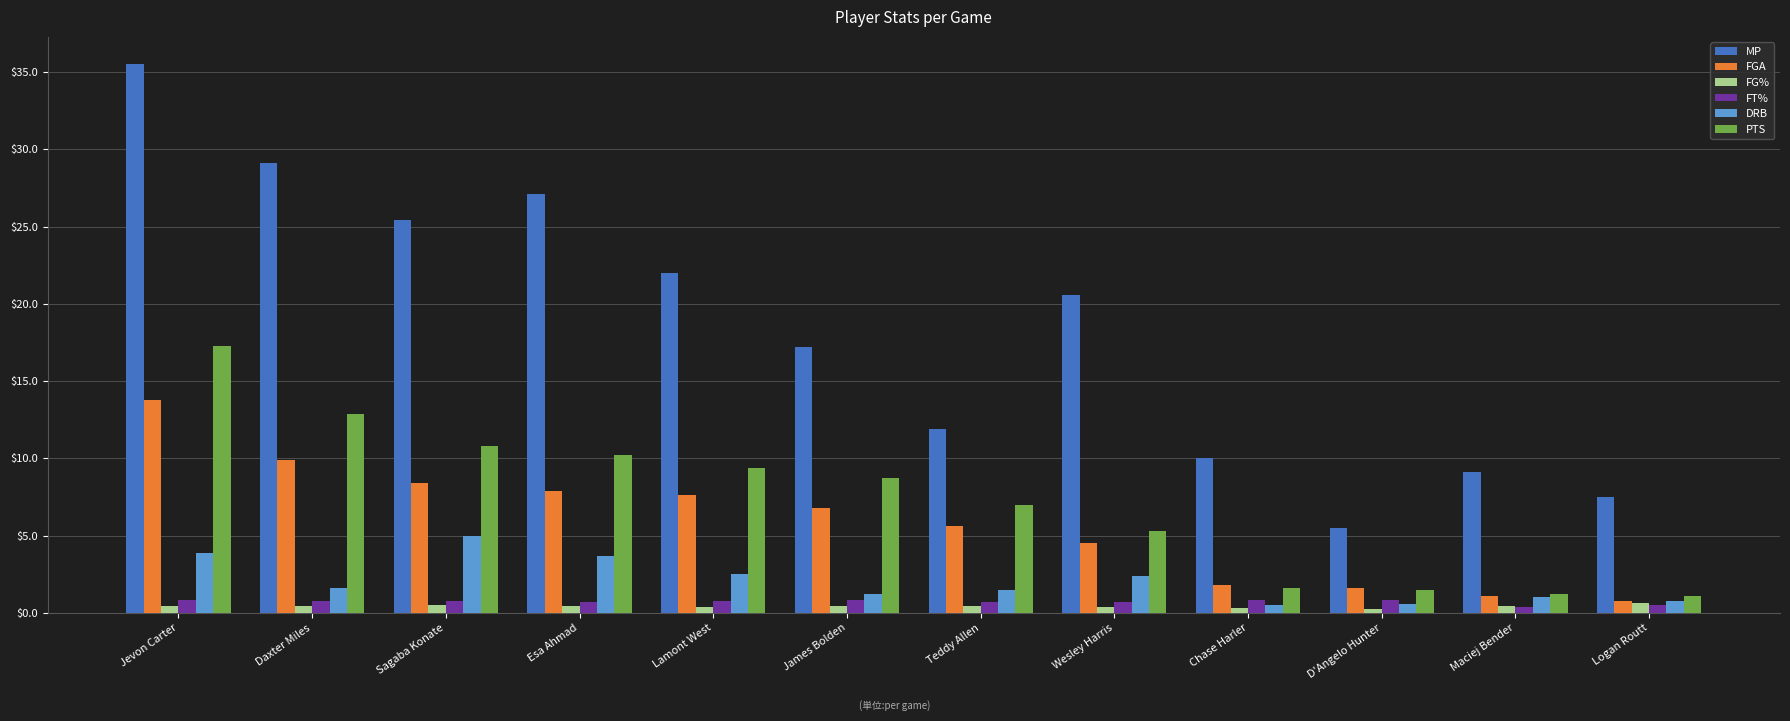

Is the value of FT% at Jevon Carter greater than the value of PTS at Teddy Allen?

No